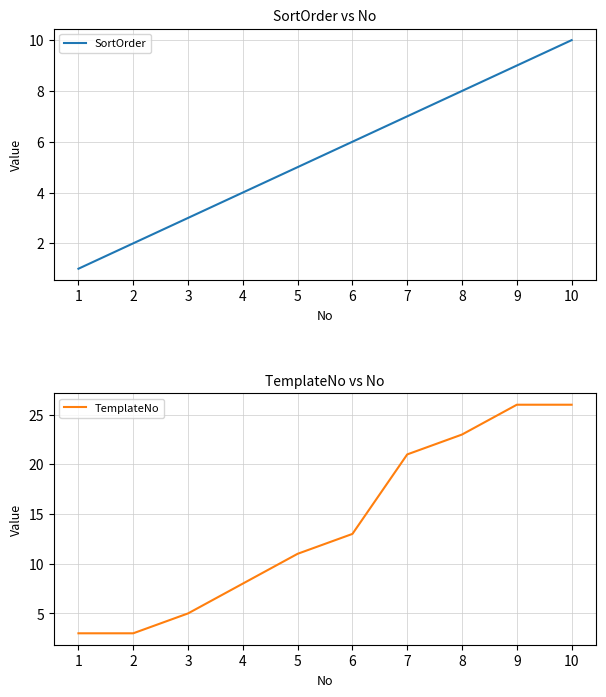

Reading left to right, what are all the values shown in this chart?

SortOrder: 1	2	3	4	5	6	7	8	9	10
TemplateNo: 3	3	5	8	11	13	21	23	26	26